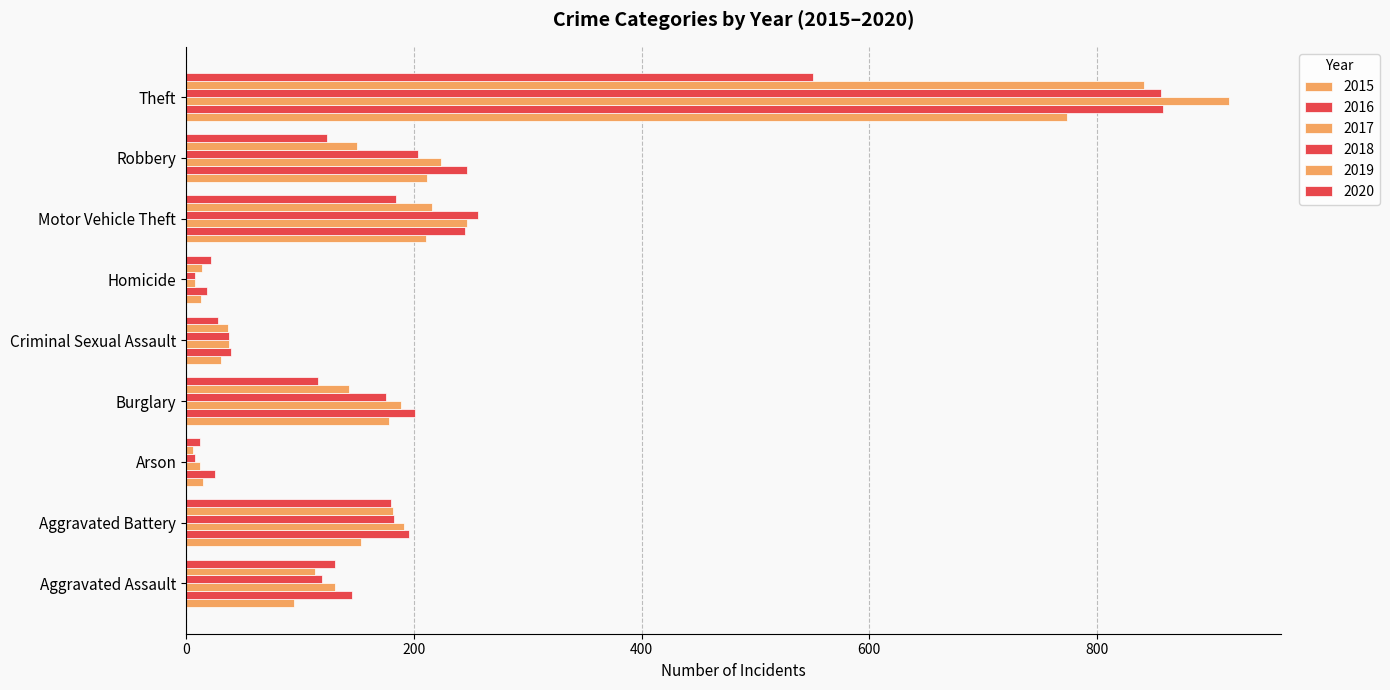

What is the minimum value shown in the chart?

6